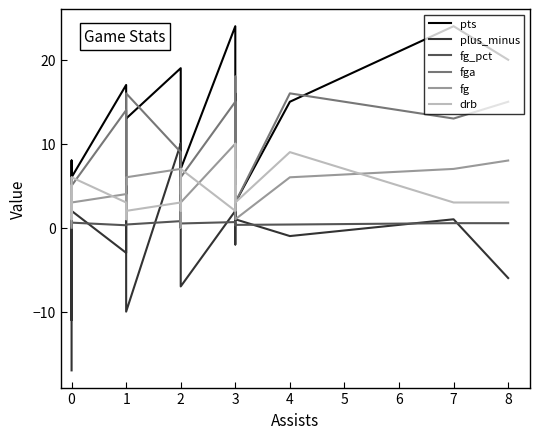

The fg_pct series shows 0.2 at 4. True or false?

False